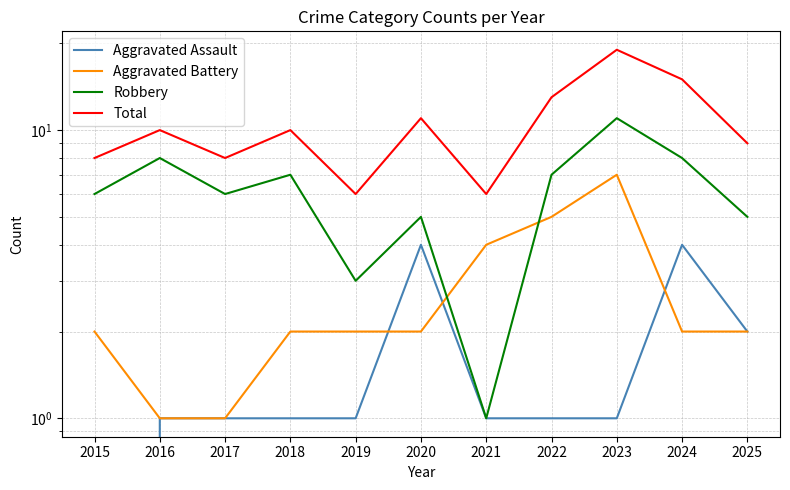

Reading left to right, list all the values displayed in this chart.

Aggravated Assault: 2015=0	2016=1	2017=1	2018=1	2019=1	2020=4	2021=1	2022=1	2023=1	2024=4	2025=2
Aggravated Battery: 2015=2	2016=1	2017=1	2018=2	2019=2	2020=2	2021=4	2022=5	2023=7	2024=2	2025=2
Robbery: 2015=6	2016=8	2017=6	2018=7	2019=3	2020=5	2021=1	2022=7	2023=11	2024=8	2025=5
Total: 2015=8	2016=10	2017=8	2018=10	2019=6	2020=11	2021=6	2022=13	2023=19	2024=15	2025=9